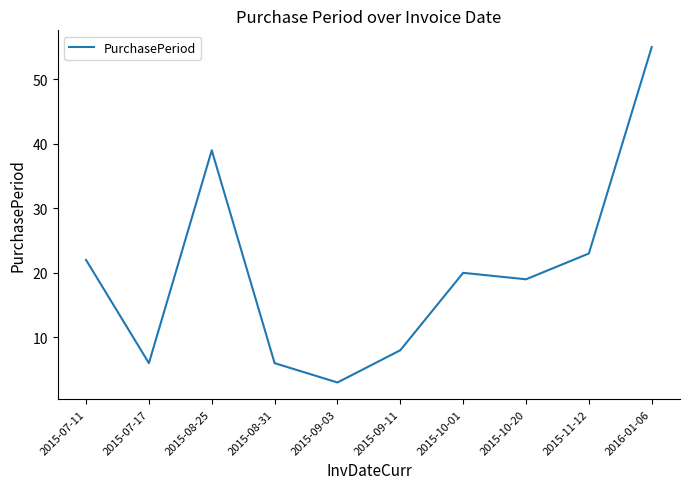

What is the sum of all values?

201